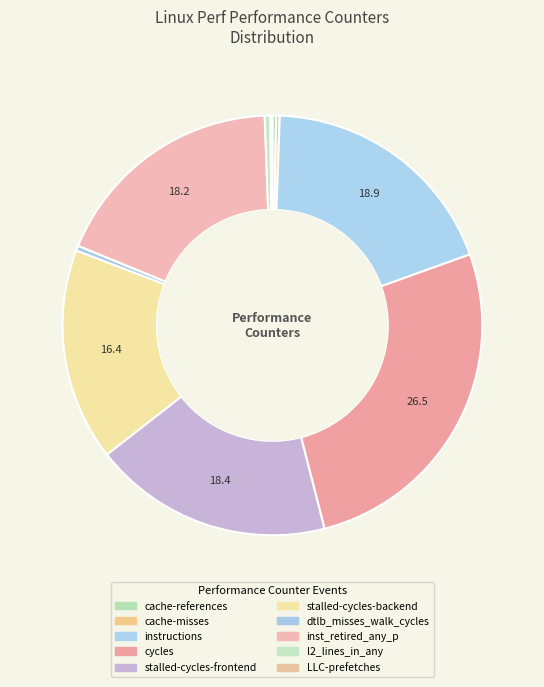

Combined, what portion of the pie is stalled-cycles-frontend and inst_retired_any_p?

36.7%